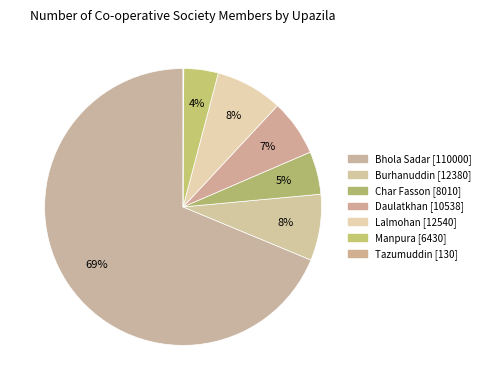

To the nearest percent, what is the difference between the Burhanuddin and Char Fasson slice percentages?

3%